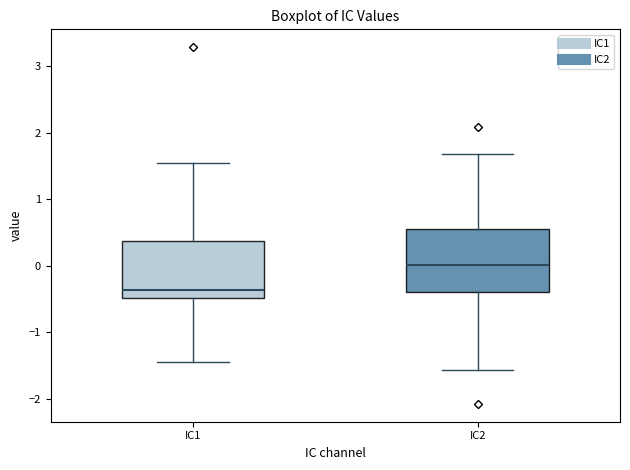

Reading left to right, transcribe this box plot: for each box, give where its median line is, the range the box spans, and where its two whiskers end, as read against the y-axis. The values are not printed on the chart, so give them approximately, as read against the axis.

IC1: median -0.4, box -0.5 to 0.4, whiskers -1.5 to 1.5
IC2: median 0.0, box -0.4 to 0.6, whiskers -1.6 to 1.7